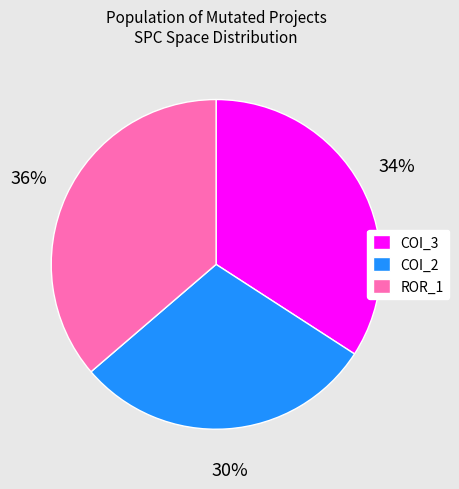

Is it true that COI_3 is 34% of the pie?

True